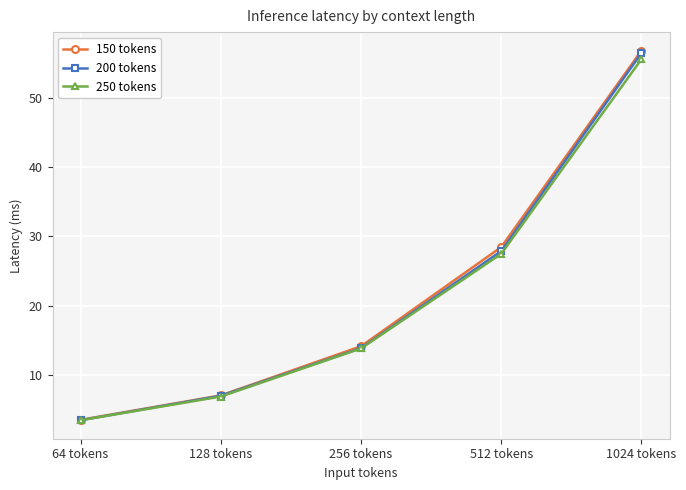

Which series has the largest range (max minus min)?

150 tokens